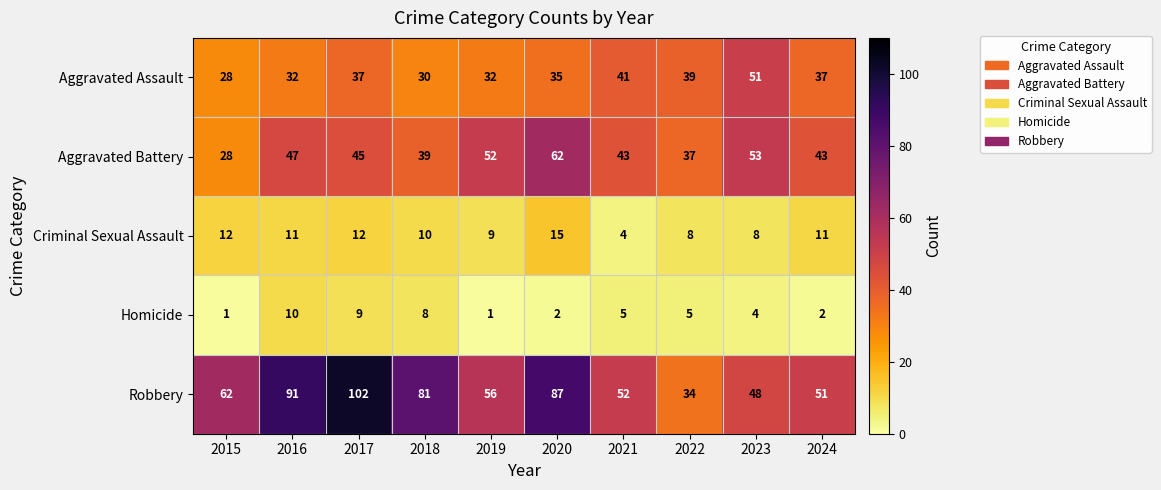

What is the sum of the Criminal Sexual Assault values at 2022 and 2019?

17